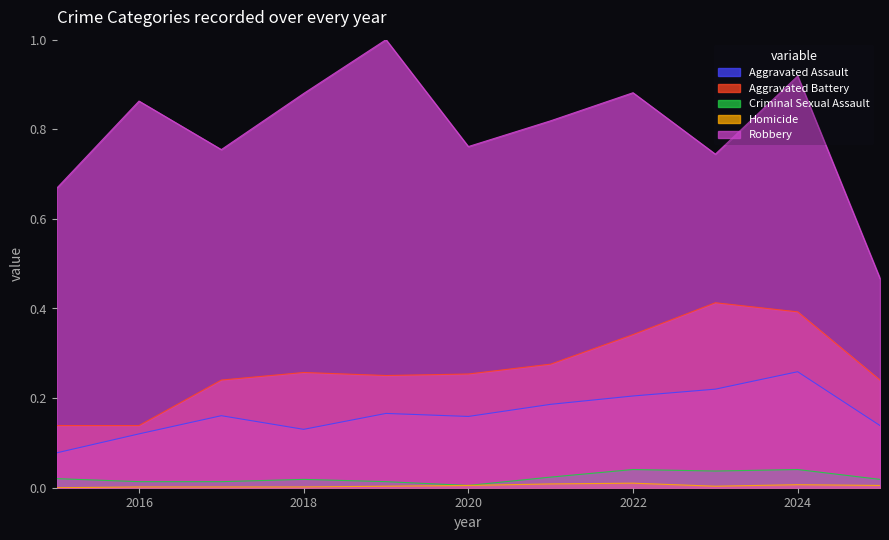

At 2018, list the series in order from largest to smallest.

Robbery, Aggravated Battery, Aggravated Assault, Criminal Sexual Assault, Homicide